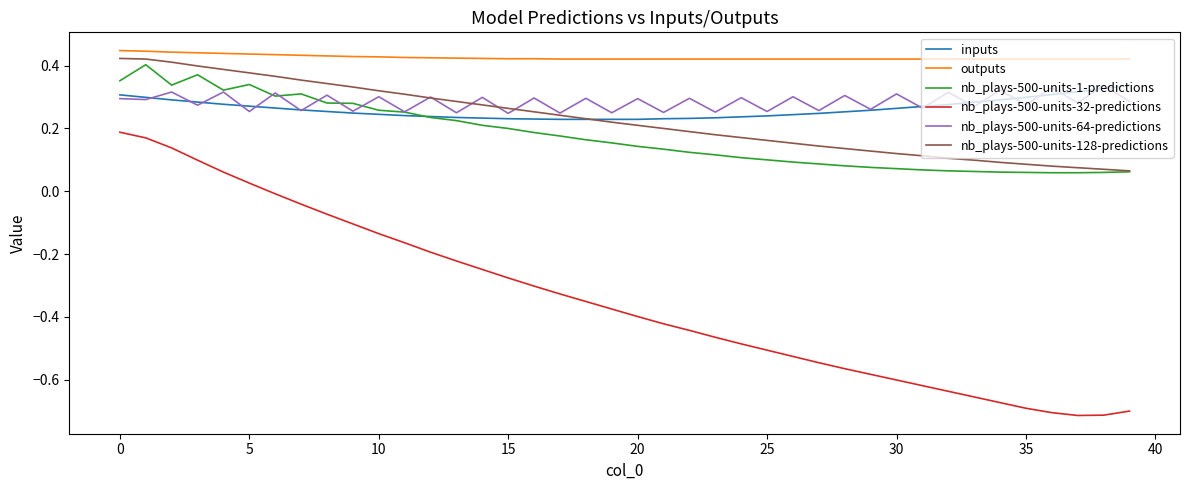

True or false: outputs and inputs cross at least once.

False